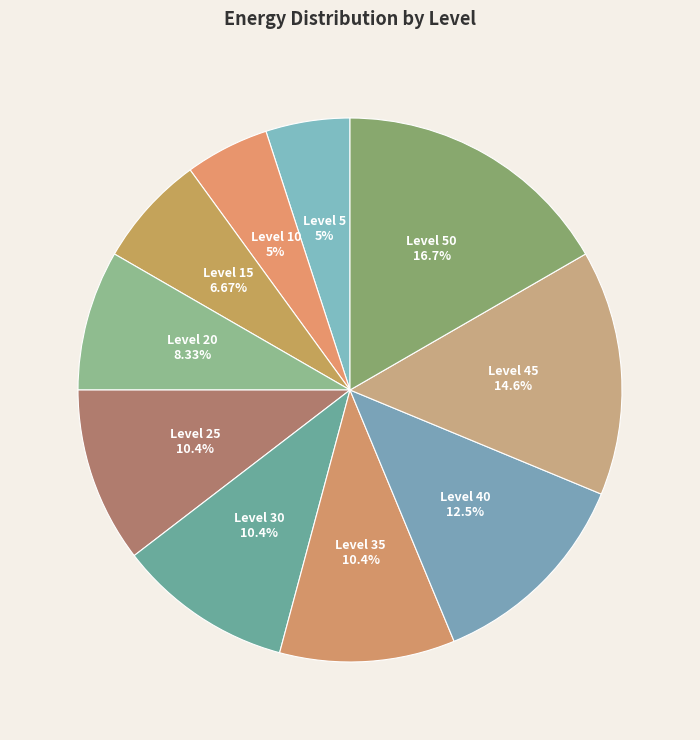

Which slice is the smallest?

5